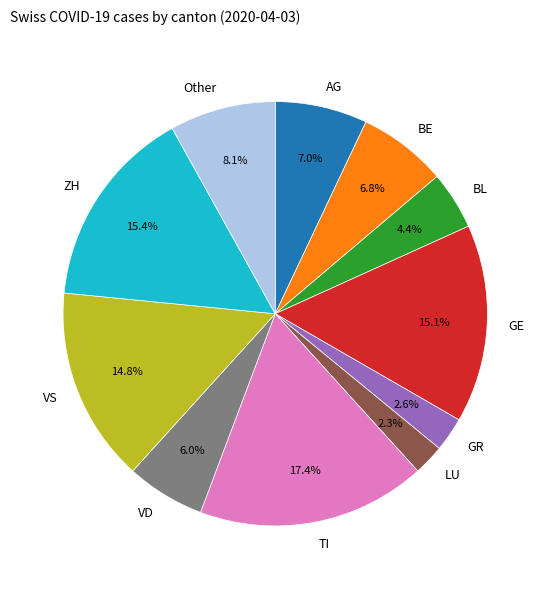

What is the largest slice in the pie chart?

TI